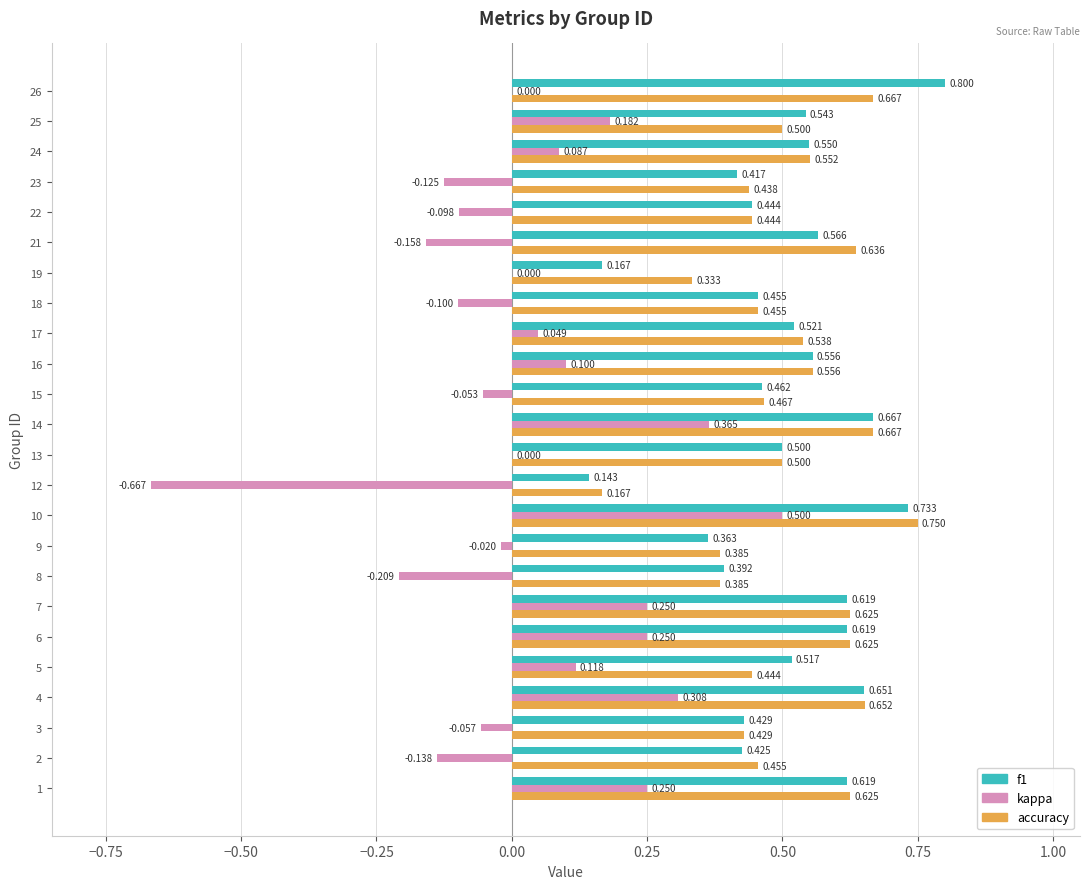

Which series has the largest total across all categories?

accuracy